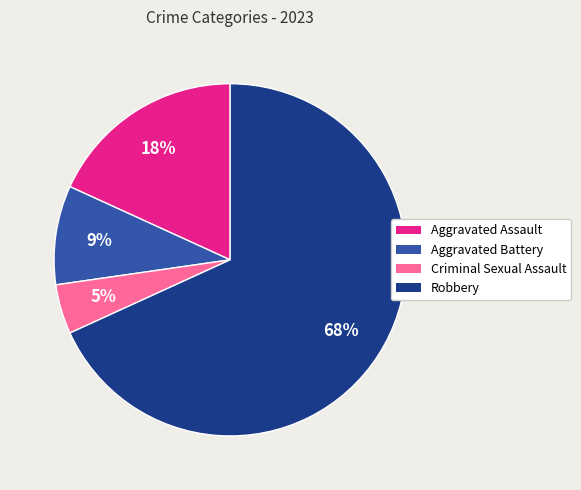

Which category has the biggest portion of the pie?

Robbery